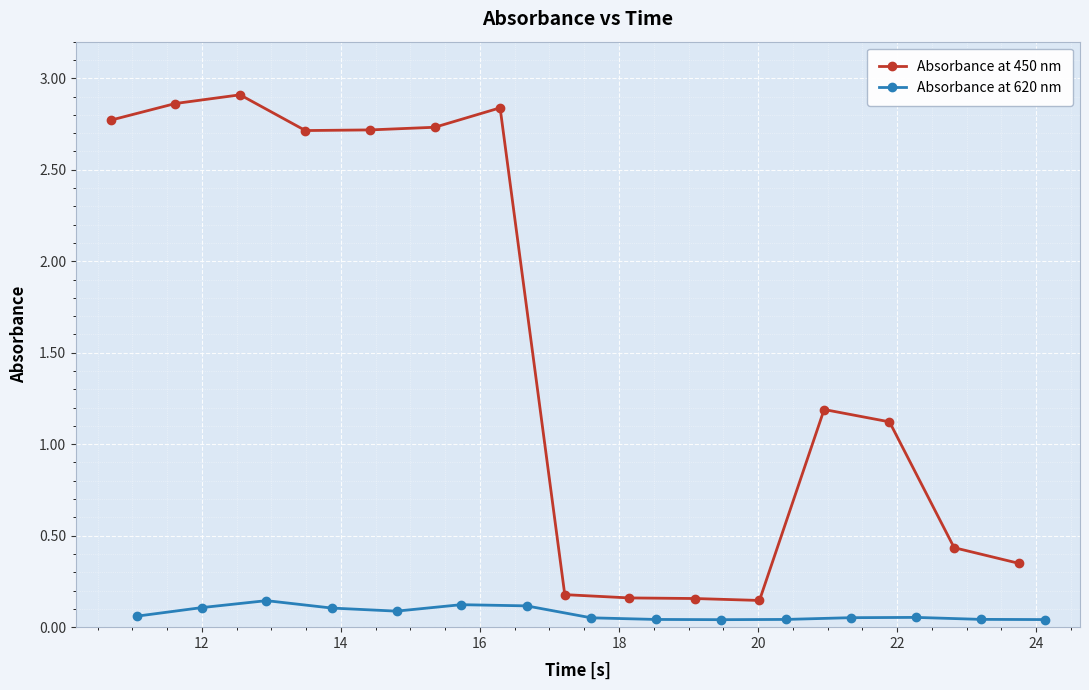

What are all the series names shown in the legend?

Absorbance at 450 nm, Absorbance at 620 nm